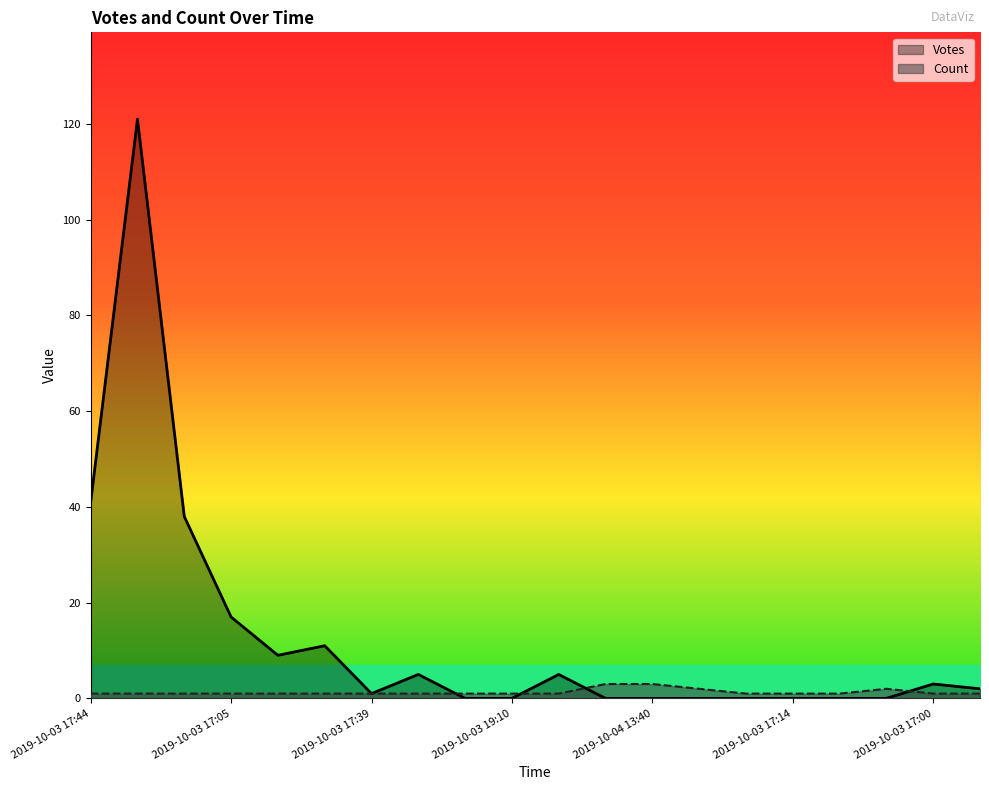

What is the total value across all series at 16?

1